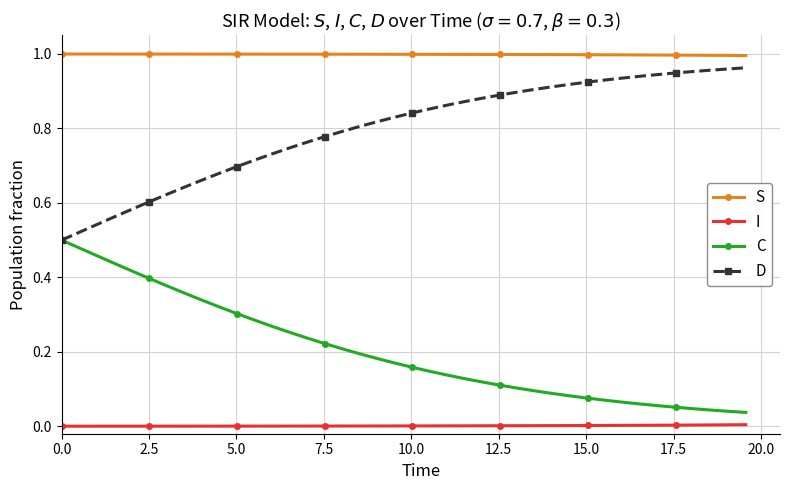

Which series has the largest total across all categories?

S